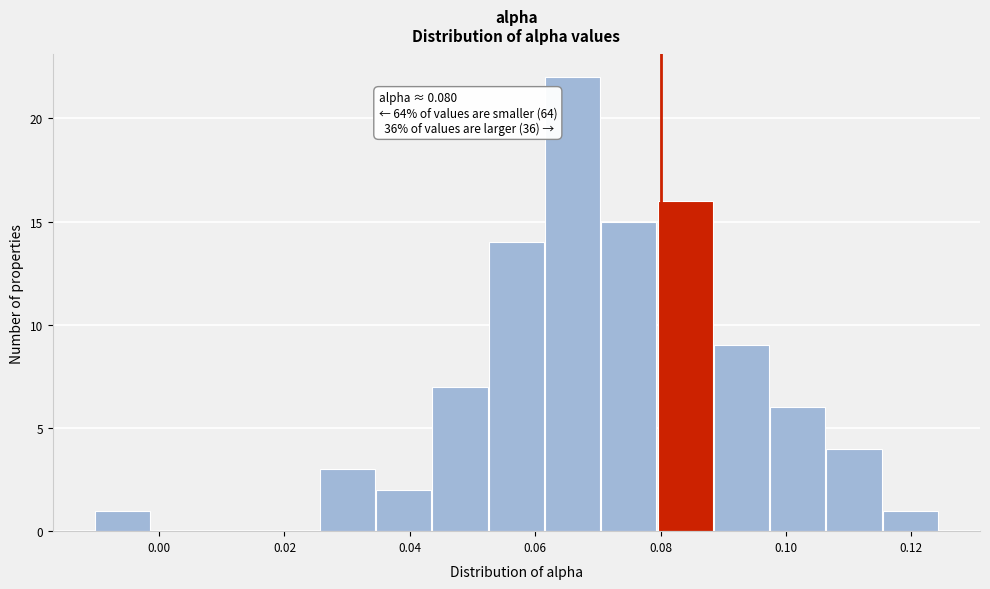

Which range on the x-axis has the tallest bar?

0.062 to 0.070